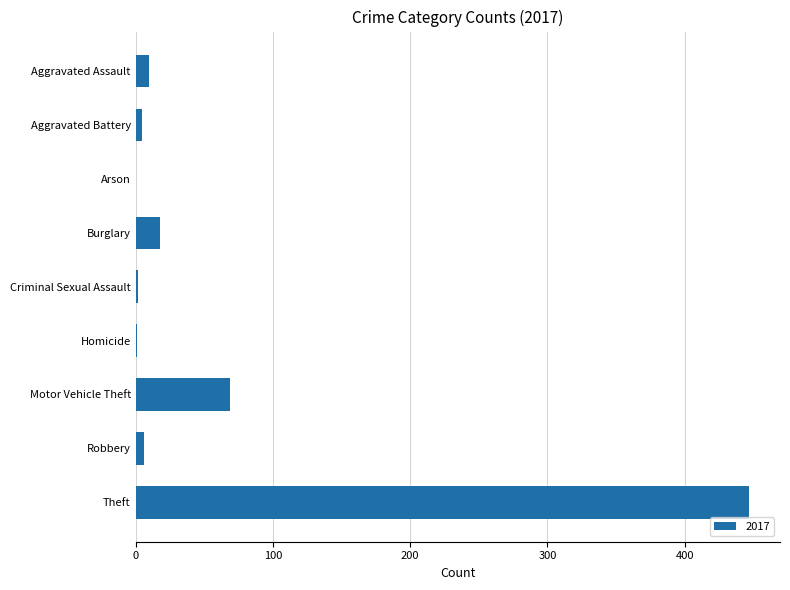

True or false: the data shows 0 at Arson.

True